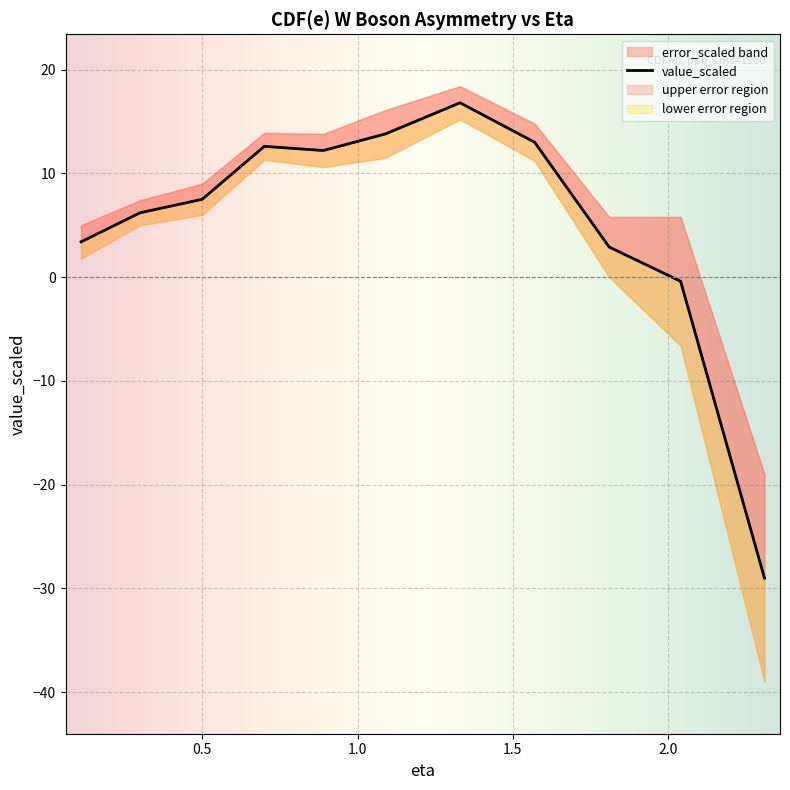

At which category does the data reach its first local peak?

0.7